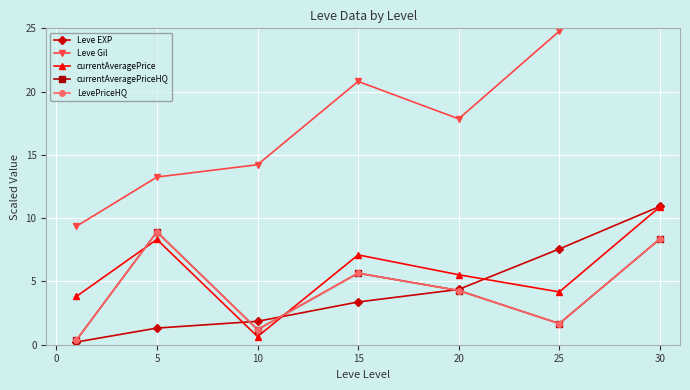

What is the average value of the Leve EXP series?

4.2